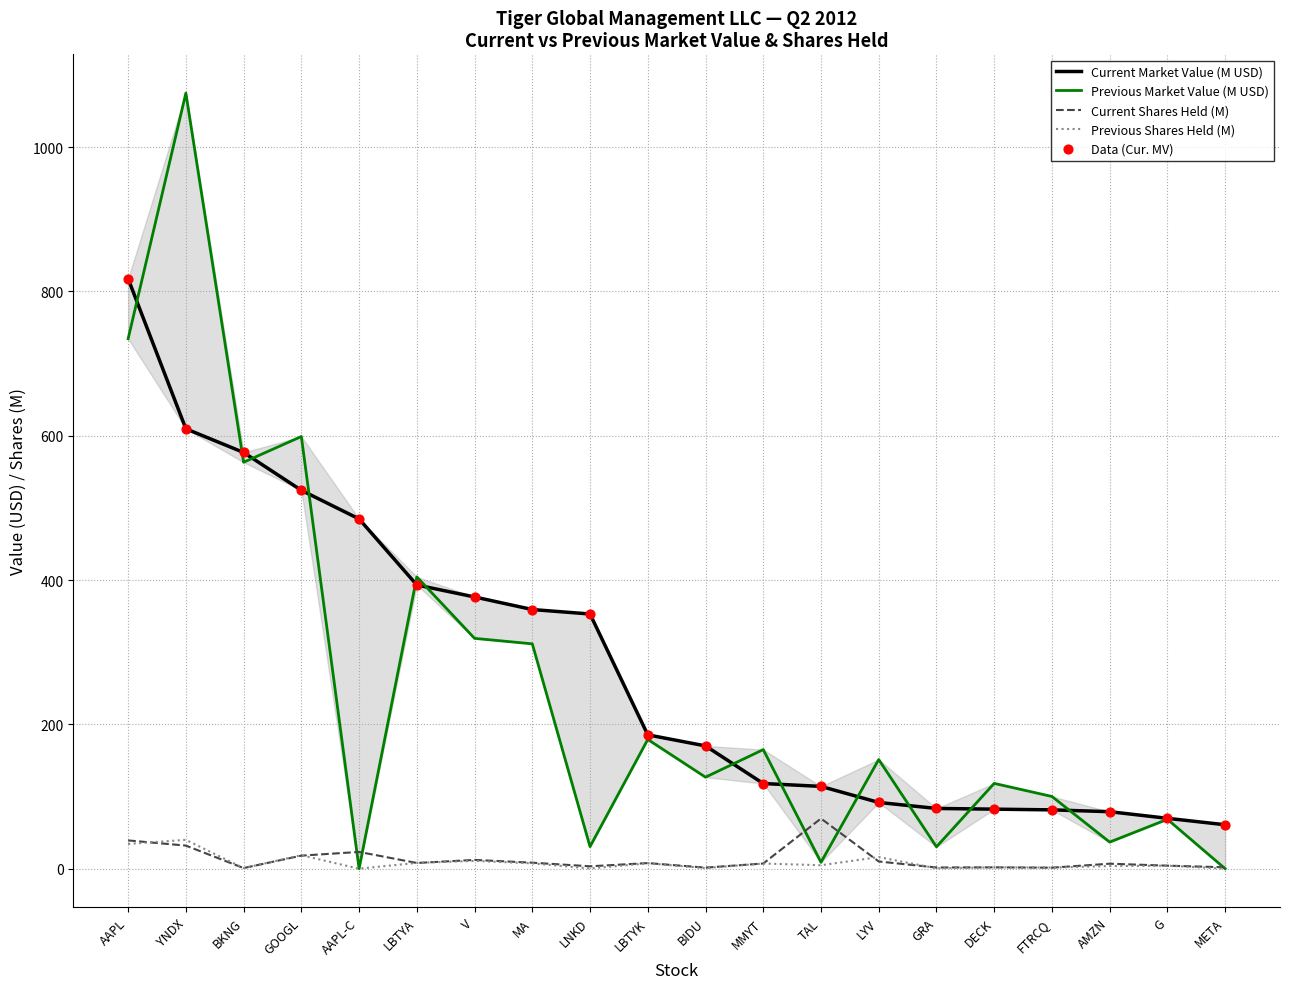

Which series has the widest spread of Y values?

Previous Market Value (M USD)